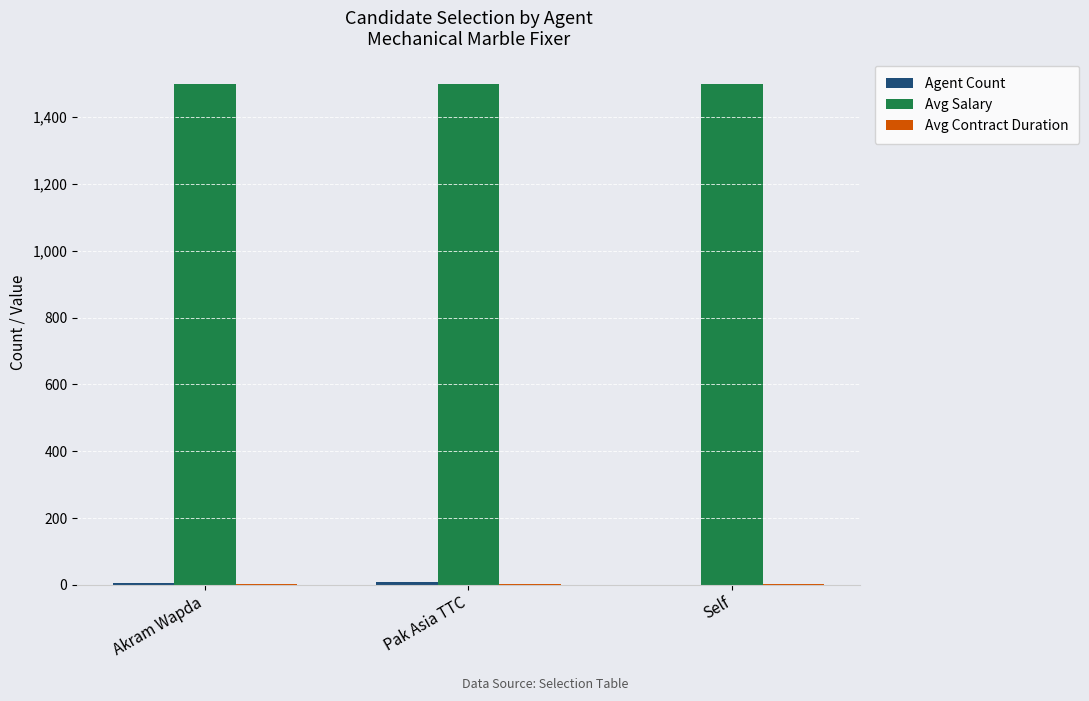

Which series has the largest total across all categories?

Avg Salary